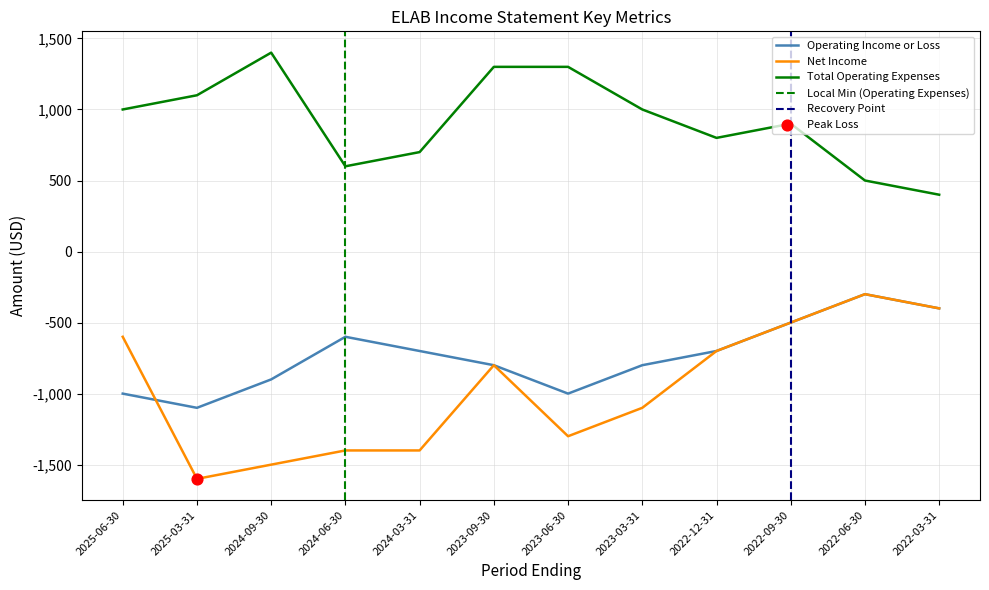

True or false: Operating Income or Loss and Total Operating Expenses intersect in this chart.

False